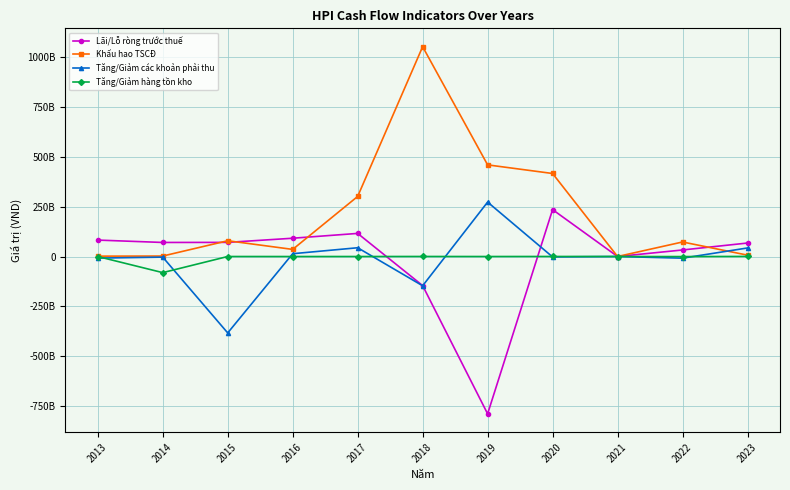

Which series has the widest spread of values?

Khấu hao TSCĐ